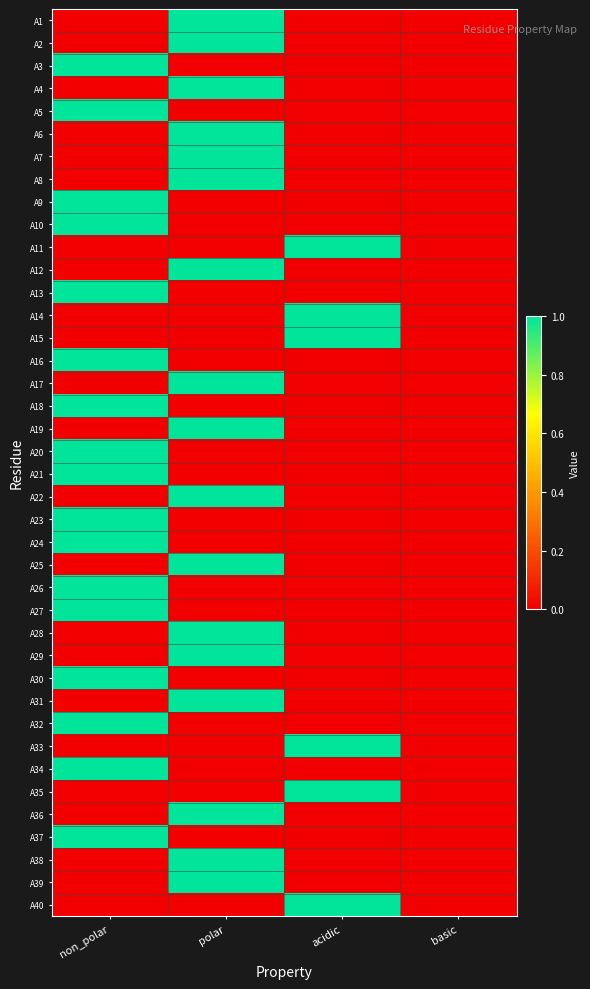

At basic, list the series in order from largest to smallest.

A1, A2, A3, A4, A5, A6, A7, A8, A9, A10, A11, A12, A13, A14, A15, A16, A17, A18, A19, A20, A21, A22, A23, A24, A25, A26, A27, A28, A29, A30, A31, A32, A33, A34, A35, A36, A37, A38, A39, A40